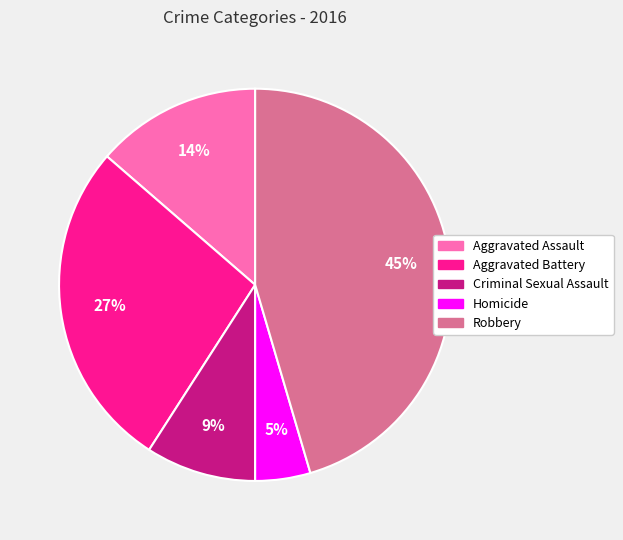

Which category has the biggest portion of the pie?

Robbery